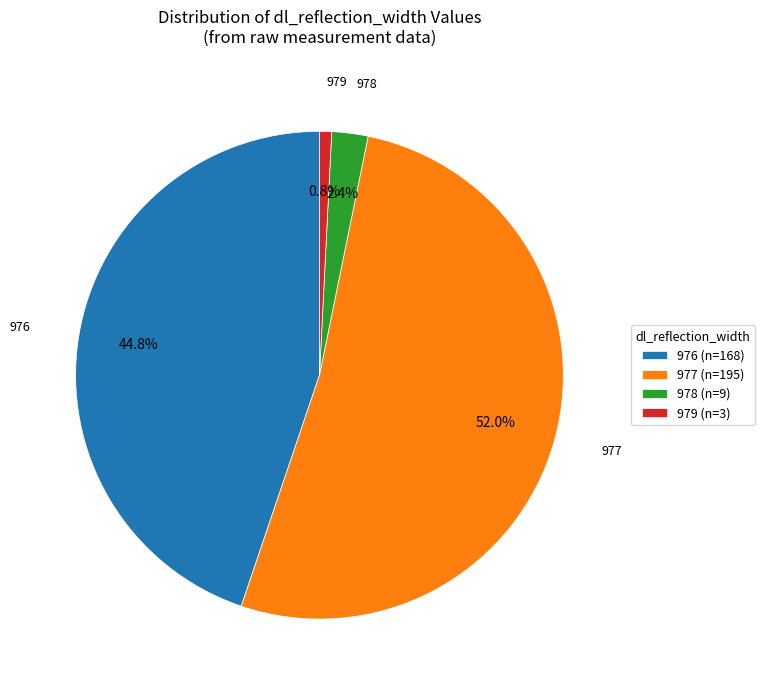

How many segments does this pie chart have?

4